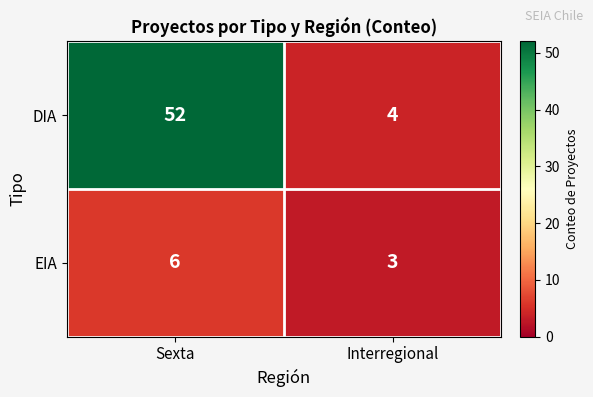

Which series has the largest total across all categories?

DIA